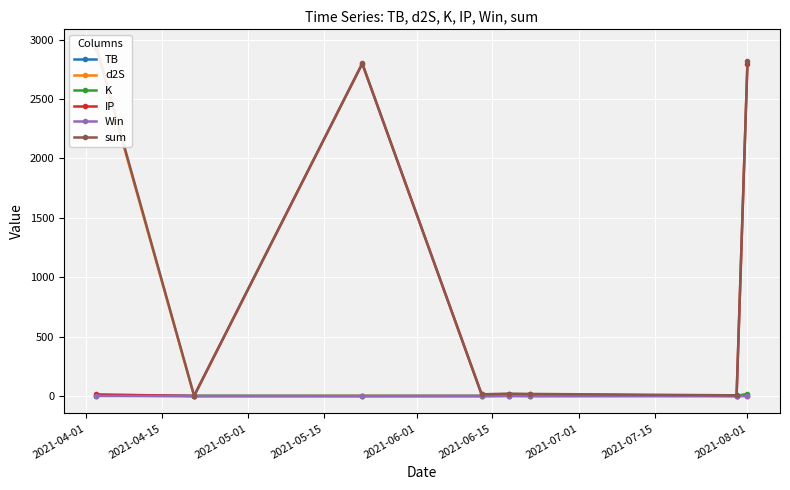

The TB series shows 0.4 at 2021-06-15. True or false?

False